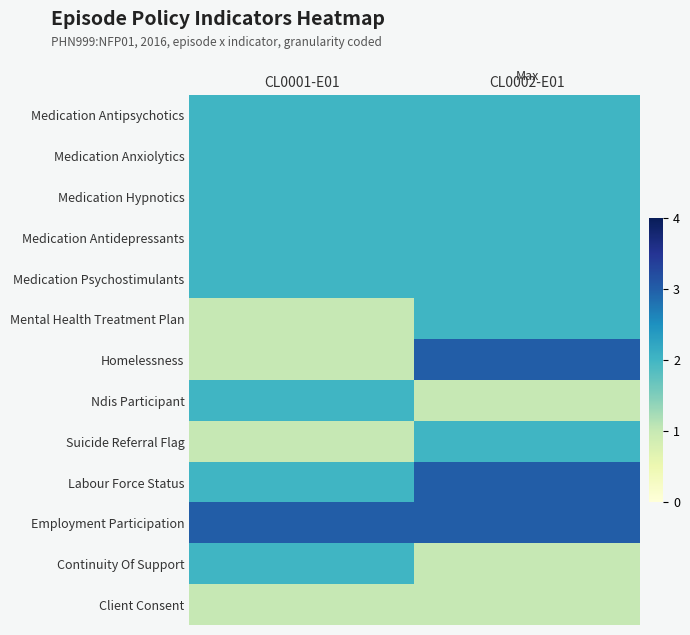

Reading right to left, extract all data points from this chart.

Medication Antipsychotics: CL0002-E01=2	CL0001-E01=2
Medication Anxiolytics: CL0002-E01=2	CL0001-E01=2
Medication Hypnotics: CL0002-E01=2	CL0001-E01=2
Medication Antidepressants: CL0002-E01=2	CL0001-E01=2
Medication Psychostimulants: CL0002-E01=2	CL0001-E01=2
Mental Health Treatment Plan: CL0002-E01=2	CL0001-E01=1
Homelessness: CL0002-E01=3	CL0001-E01=1
Ndis Participant: CL0002-E01=1	CL0001-E01=2
Suicide Referral Flag: CL0002-E01=2	CL0001-E01=1
Labour Force Status: CL0002-E01=3	CL0001-E01=2
Employment Participation: CL0002-E01=3	CL0001-E01=3
Continuity Of Support: CL0002-E01=1	CL0001-E01=2
Client Consent: CL0002-E01=1	CL0001-E01=1